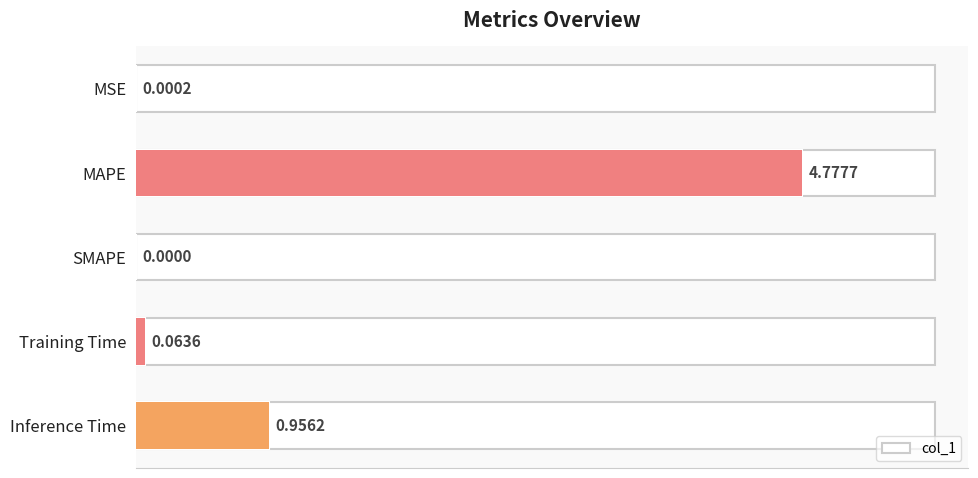

What is the sum of the values at MSE and Inference Time?

1.0